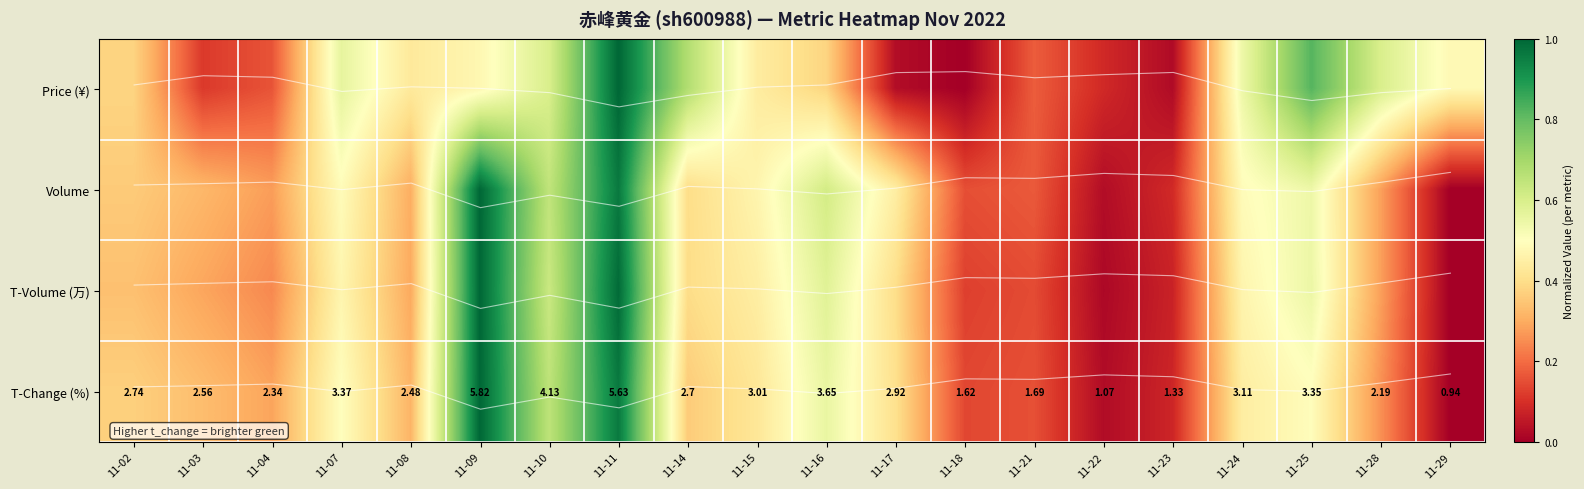

At 11-09, list the series in order from largest to smallest.

Volume, T-Volume (万), T-Change (%), Price (¥)